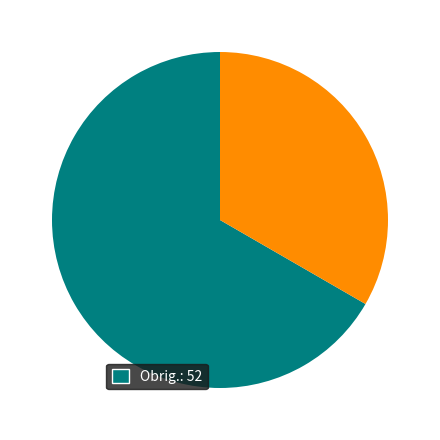

Is there a majority slice in this chart?

Yes